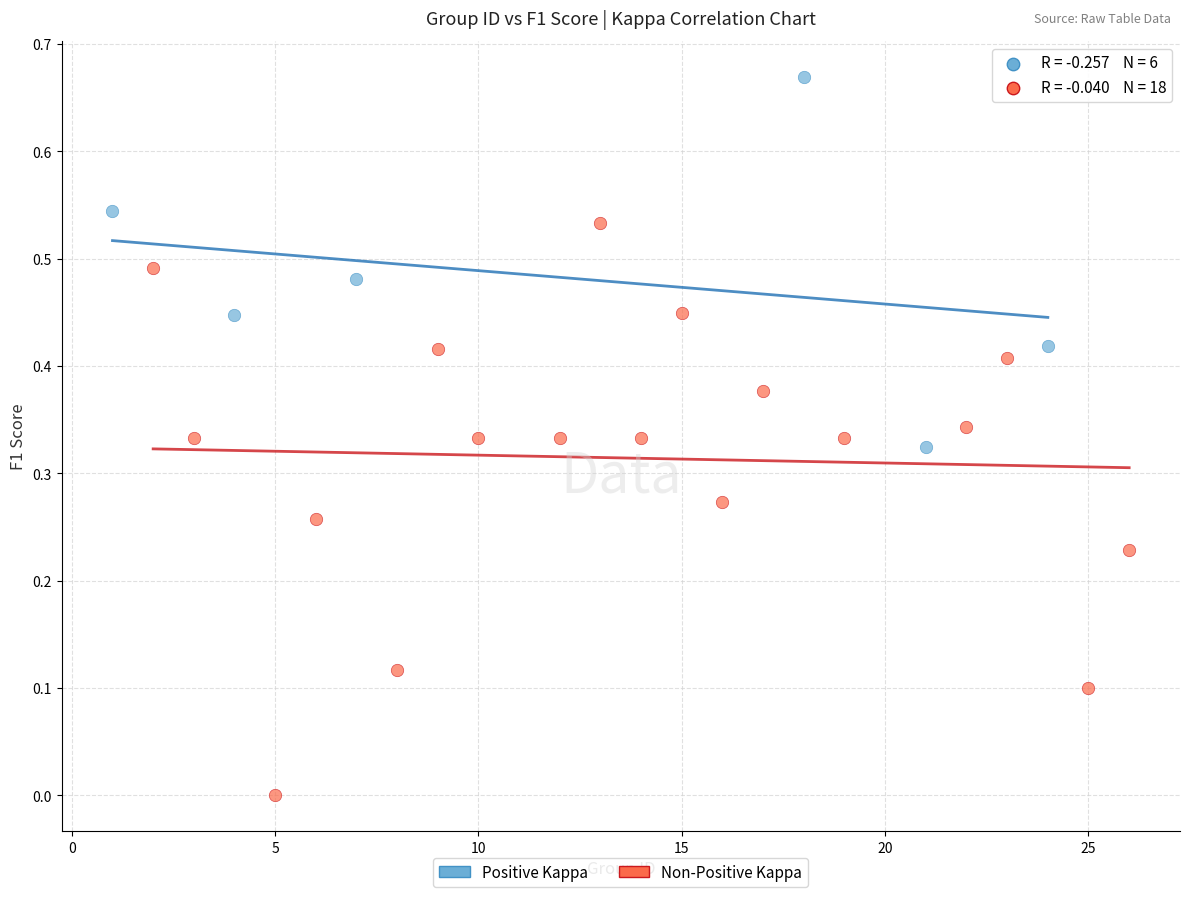

Which series reaches the maximum Y coordinate?

Positive Kappa